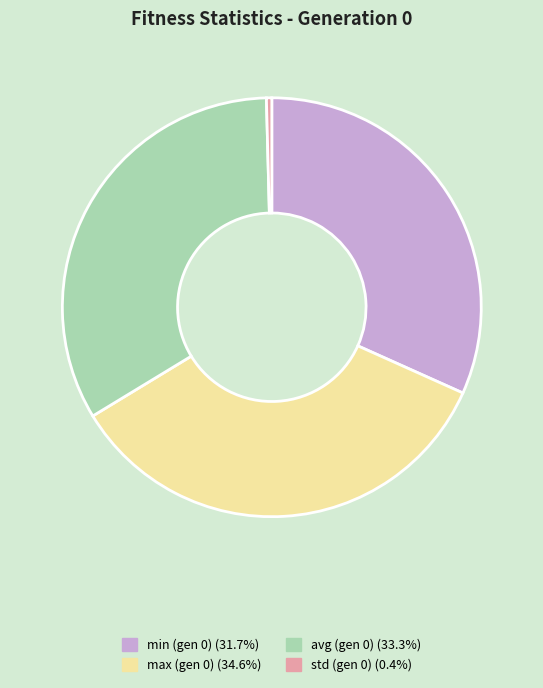

Does any single category account for the majority?

No